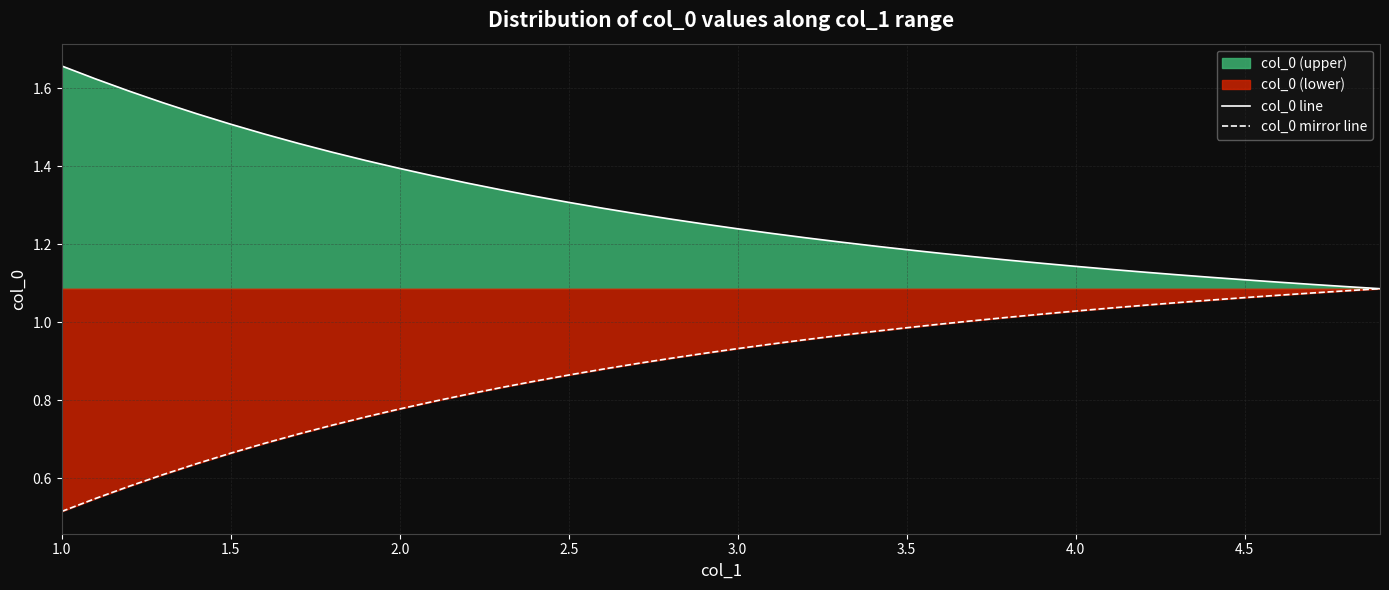

What is the difference between the maximum and minimum values in the col_0 mirror line series?

0.6